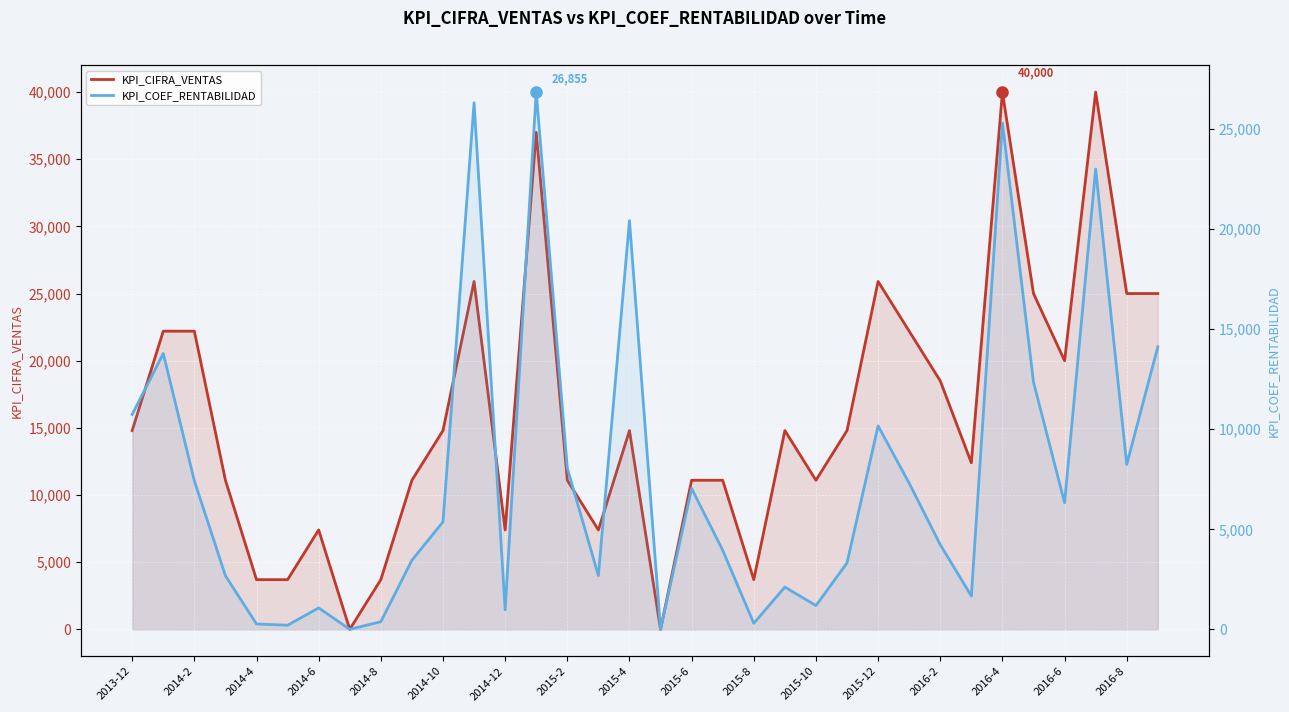

What position from the right is 31?

3